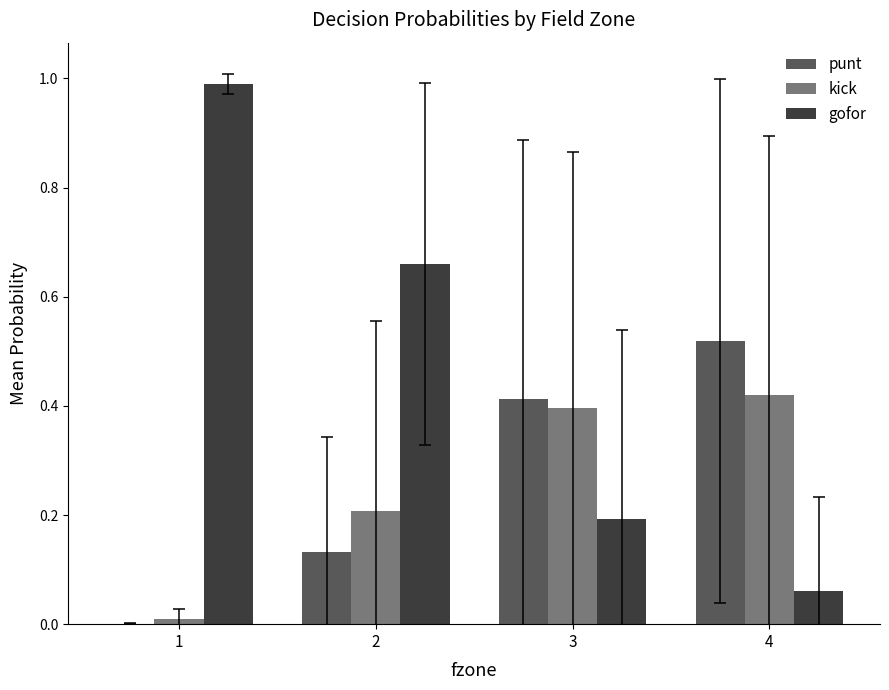

The value of gofor at 3 is 0.3. True or false?

False